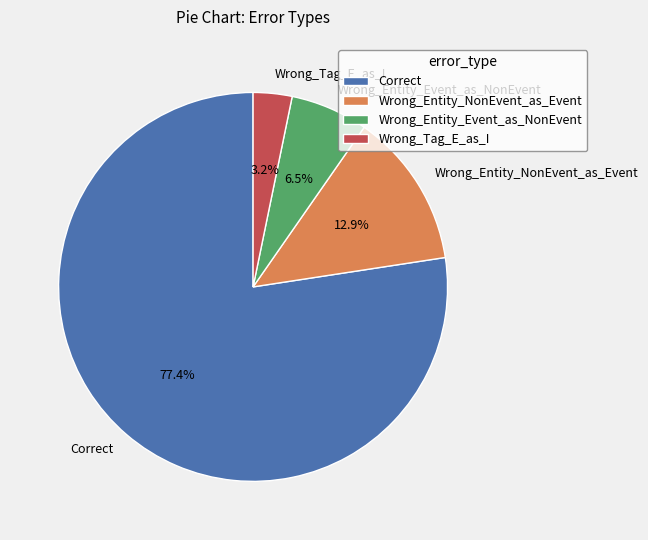

Count the number of slices in the pie.

4